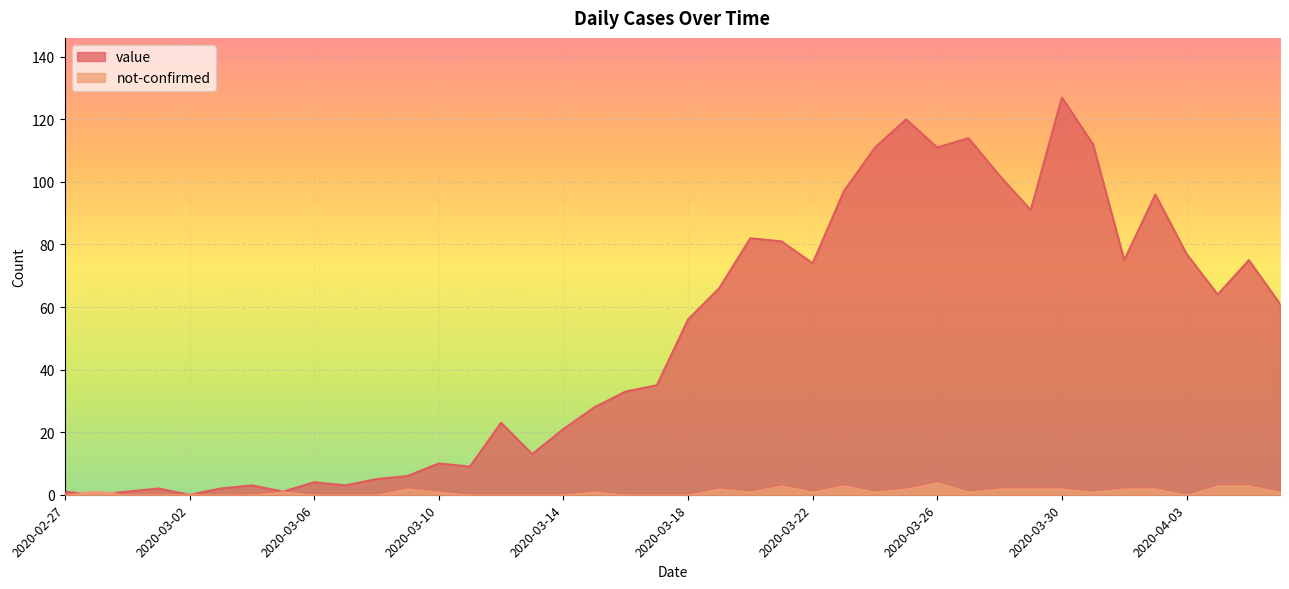

How many positive values does the value series have?

38